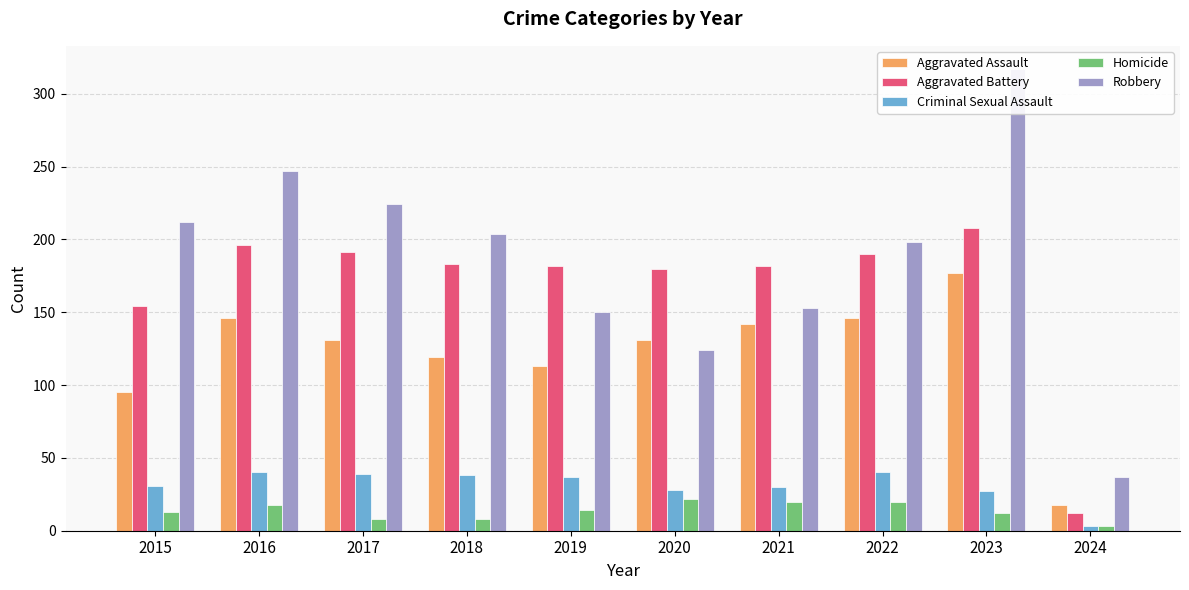

True or false: Criminal Sexual Assault has a value of 31 at 2015.

True